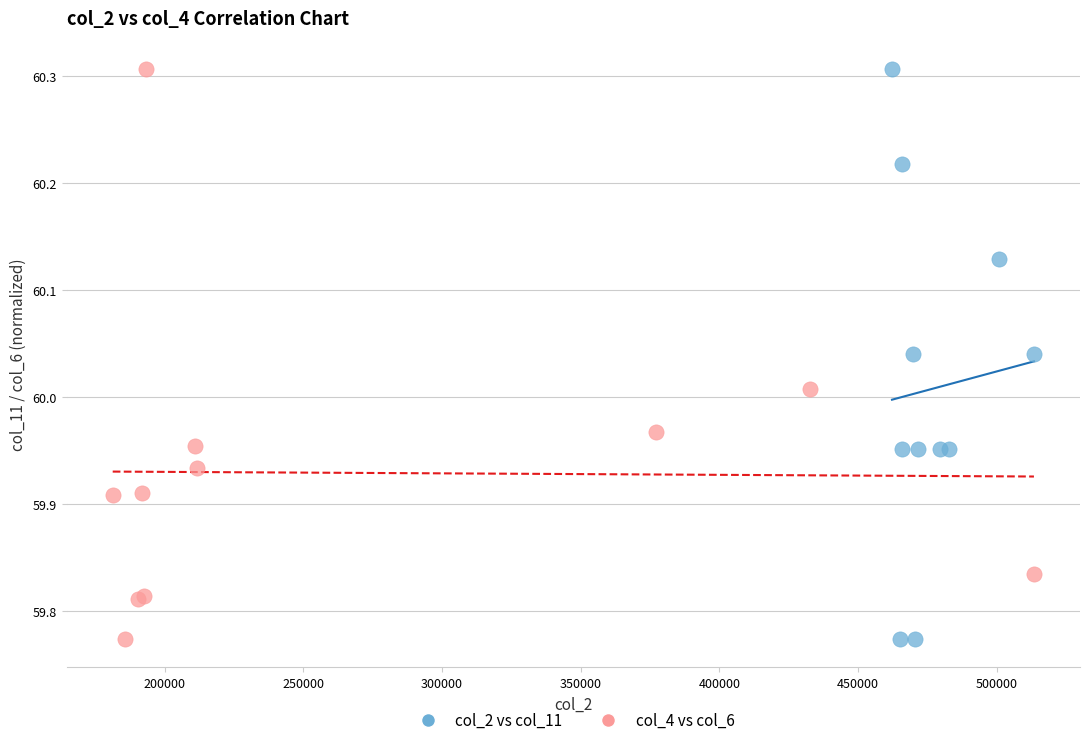

What are all the series names shown in the legend?

col_2 vs col_11, col_4 vs col_6